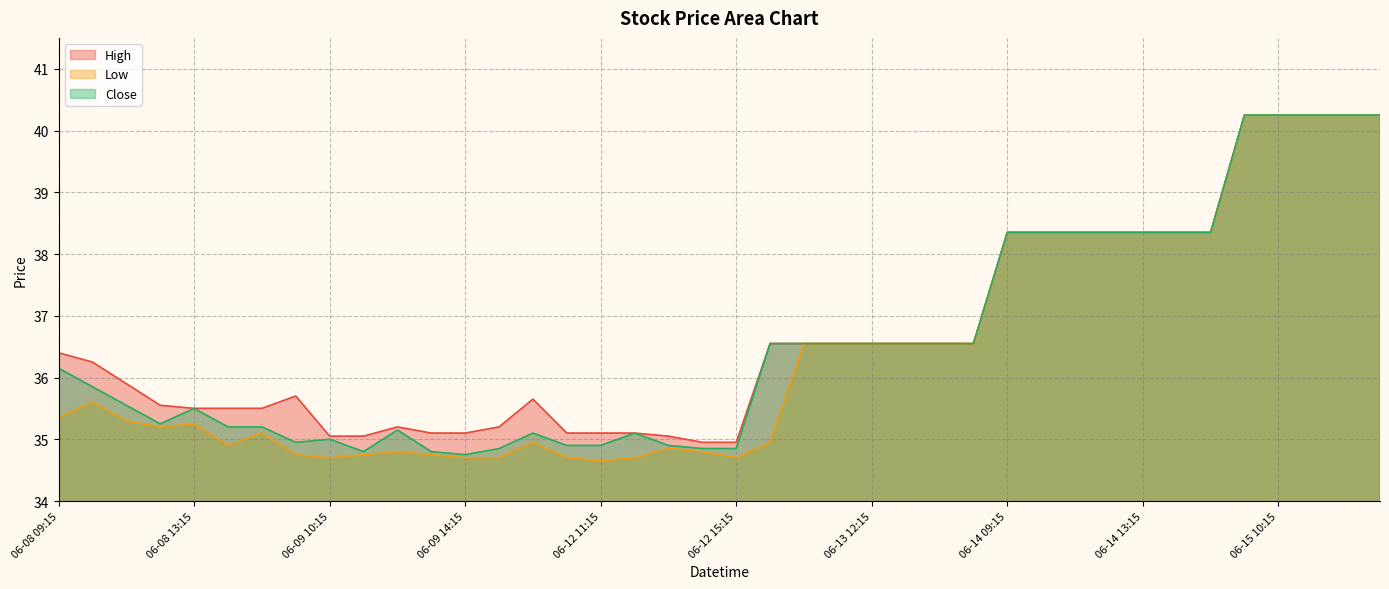

True or false: High and Low intersect in this chart.

False